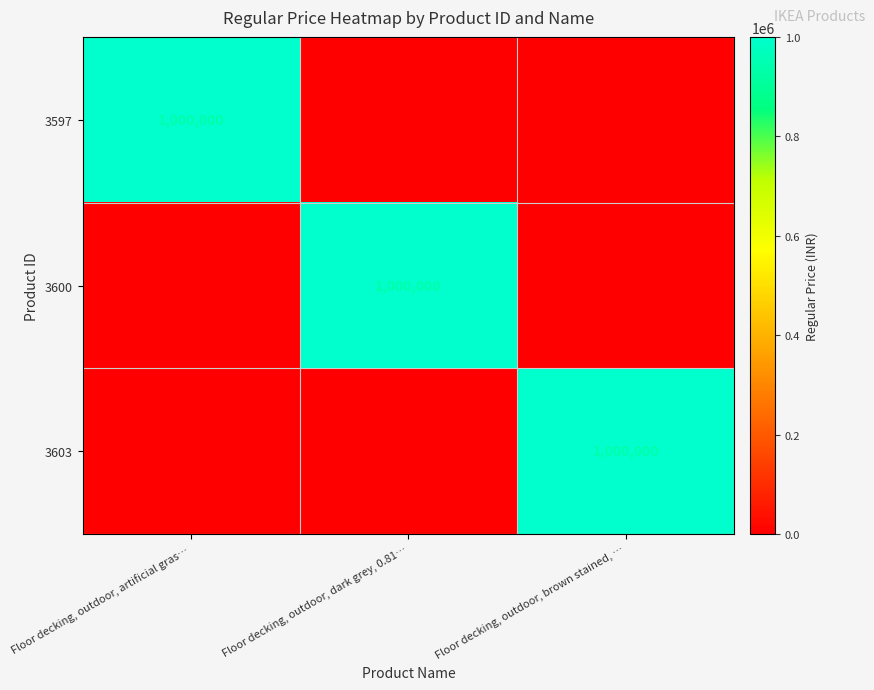

What is the greatest value displayed?

1000000